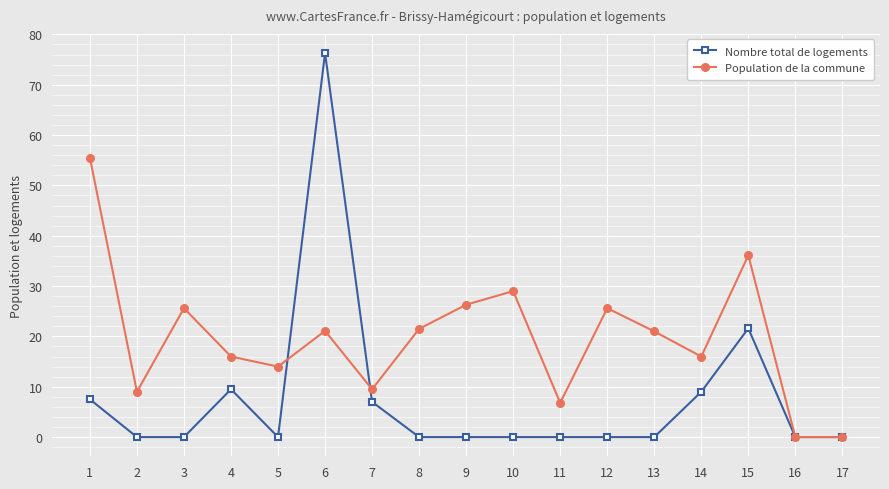

What is the average value of the Nombre total de logements series?

7.7